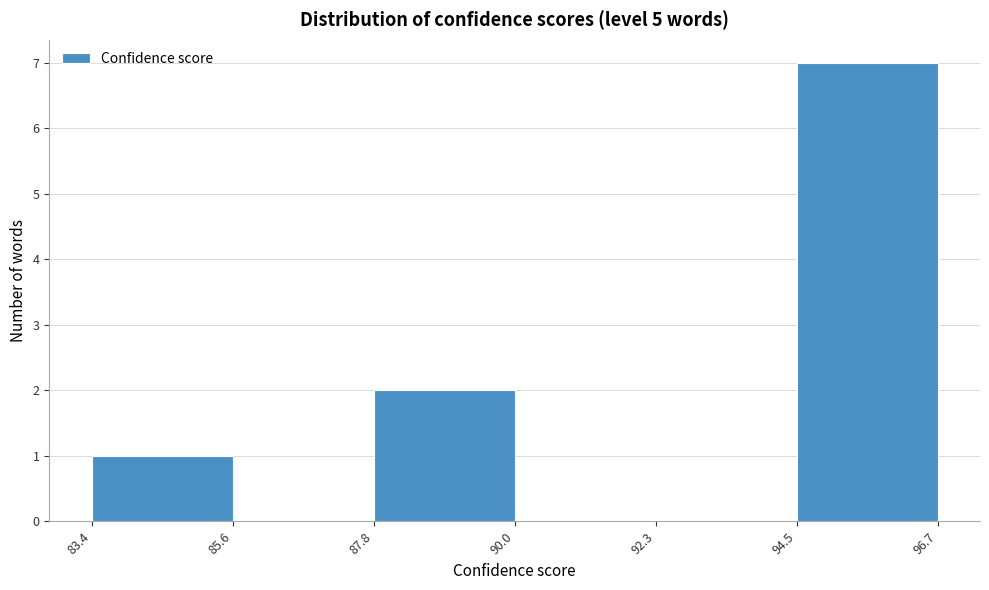

Which range on the x-axis has the tallest bar?

94.5 to 96.7